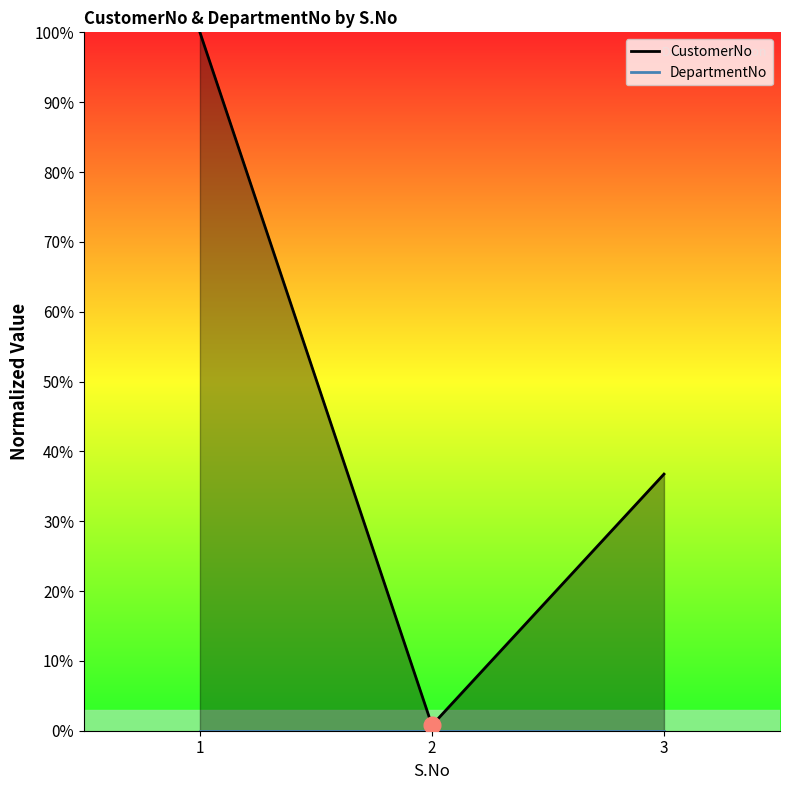

What is the greatest value displayed?

100.0